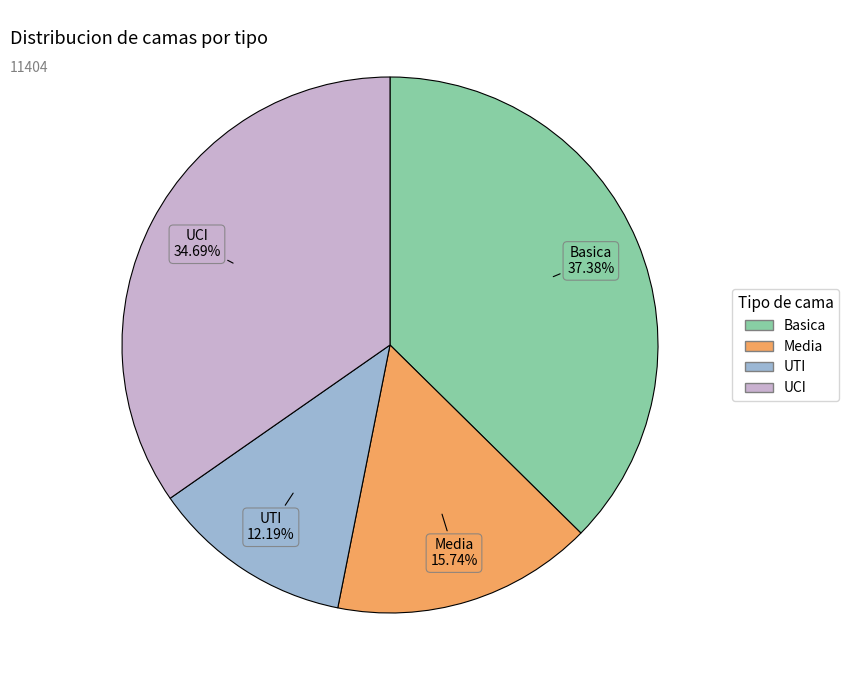

Does UTI represent more than half of the total?

No